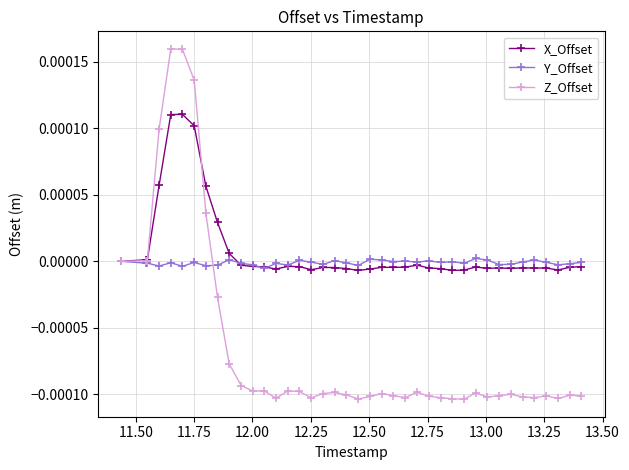

Which series has the largest range (max minus min)?

Z_Offset